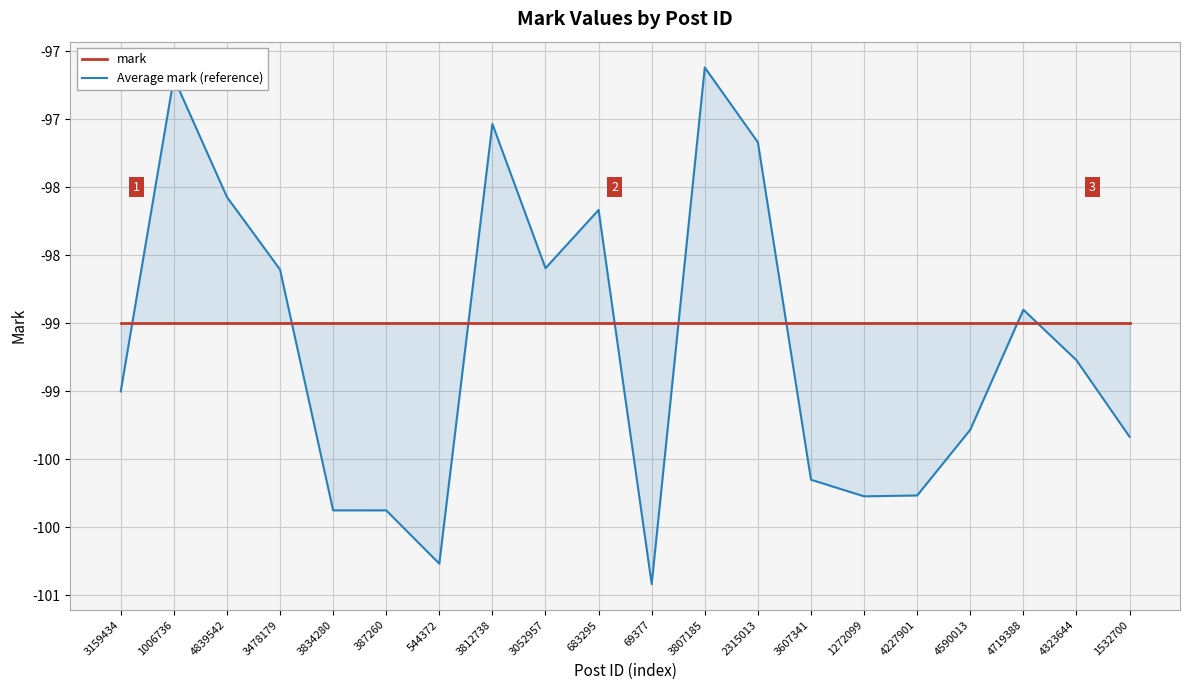

At which label does mark reach its peak?

3159434